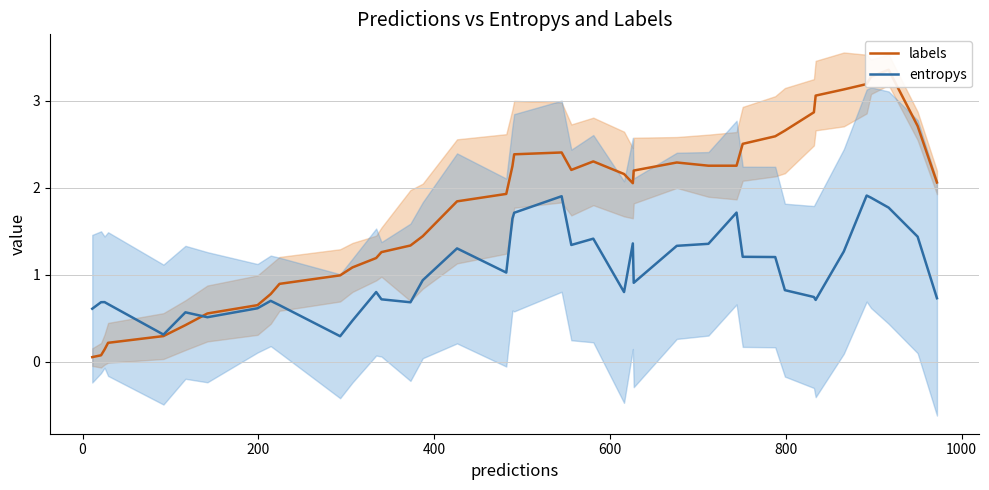

What is the highest value of the entropys series?

1.9